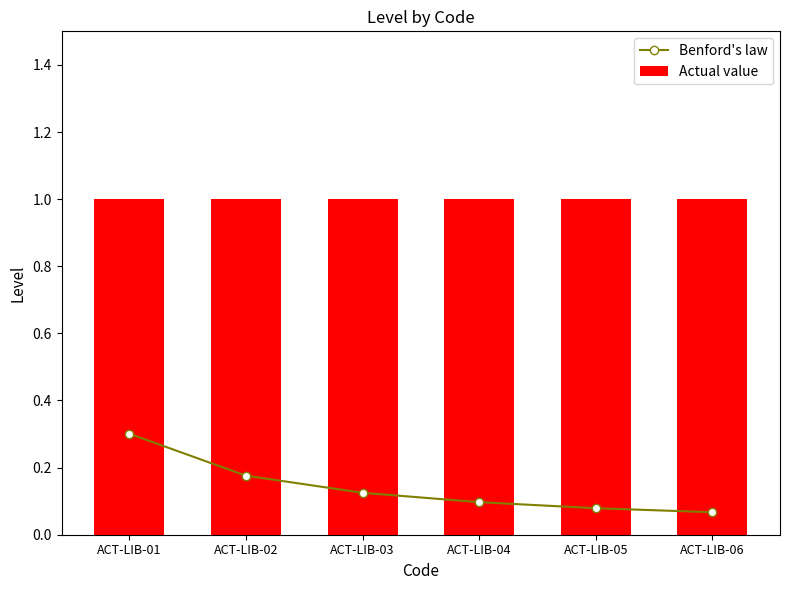

What is the value of the Benford's law bar at the 1st from the left?

0.3